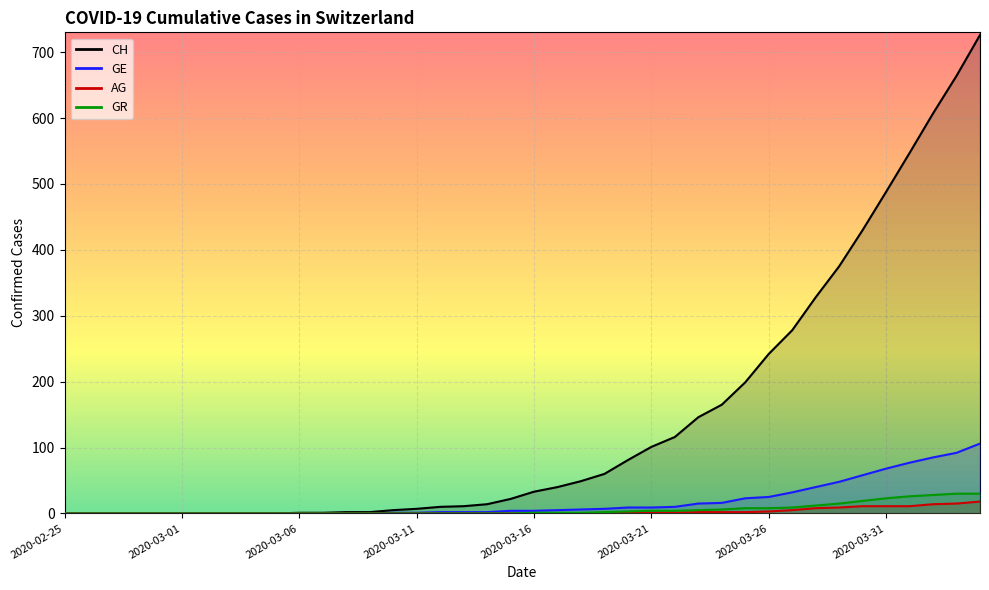

The AG series shows -11 at 2020-03-03. True or false?

False